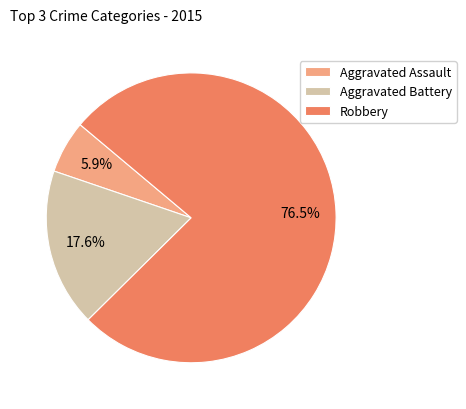

Between Aggravated Assault and Aggravated Battery, which is larger?

Aggravated Battery